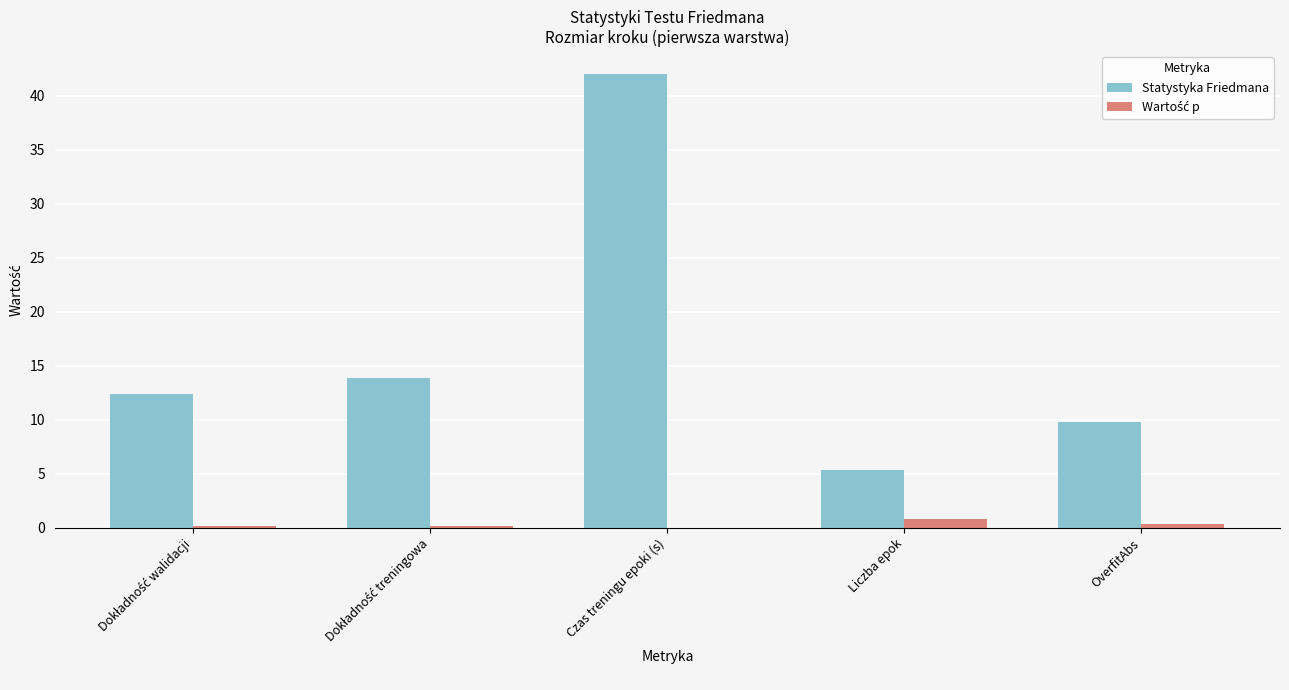

How many categories are shown in the chart?

5